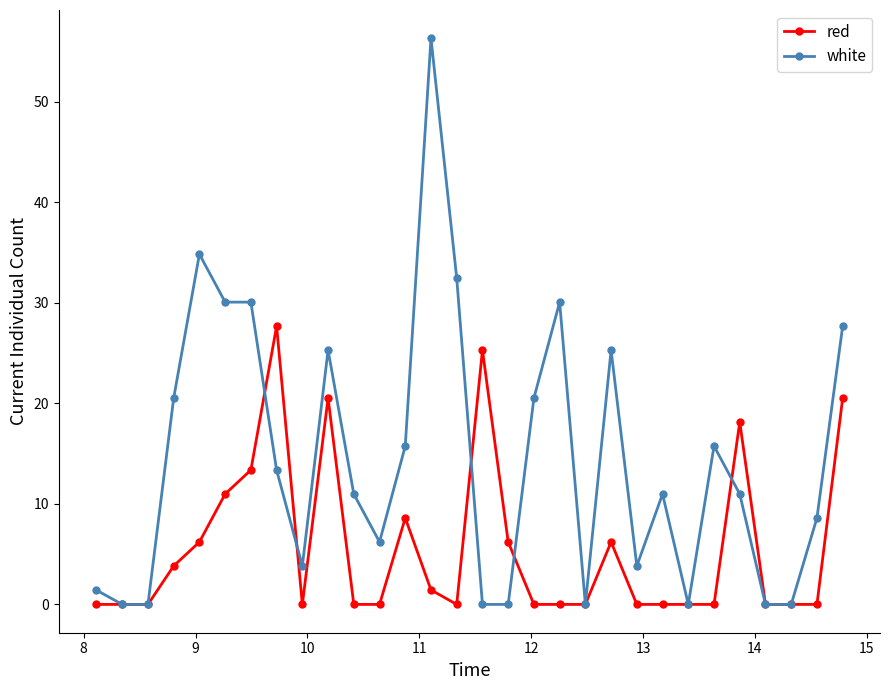

True or false: red has more than 2 points higher than both neighbors.

True